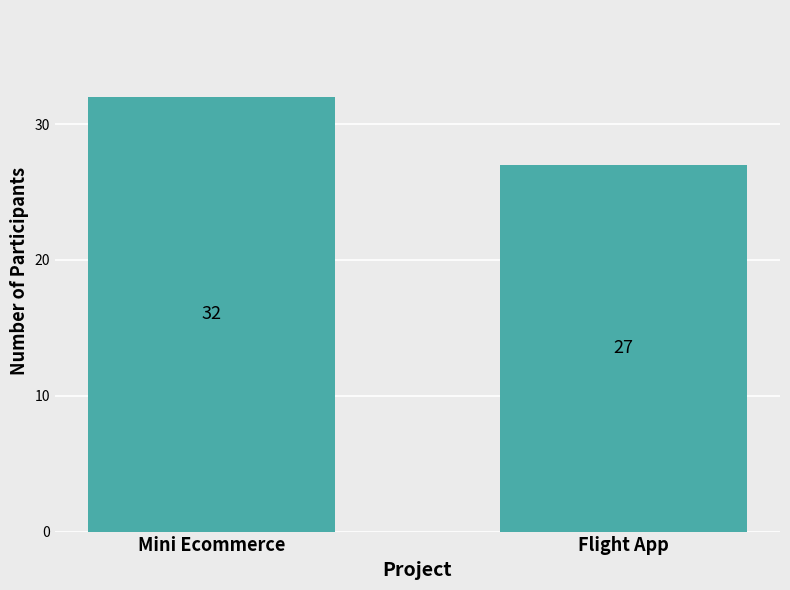

Count the values in the range 27 to 32.

2